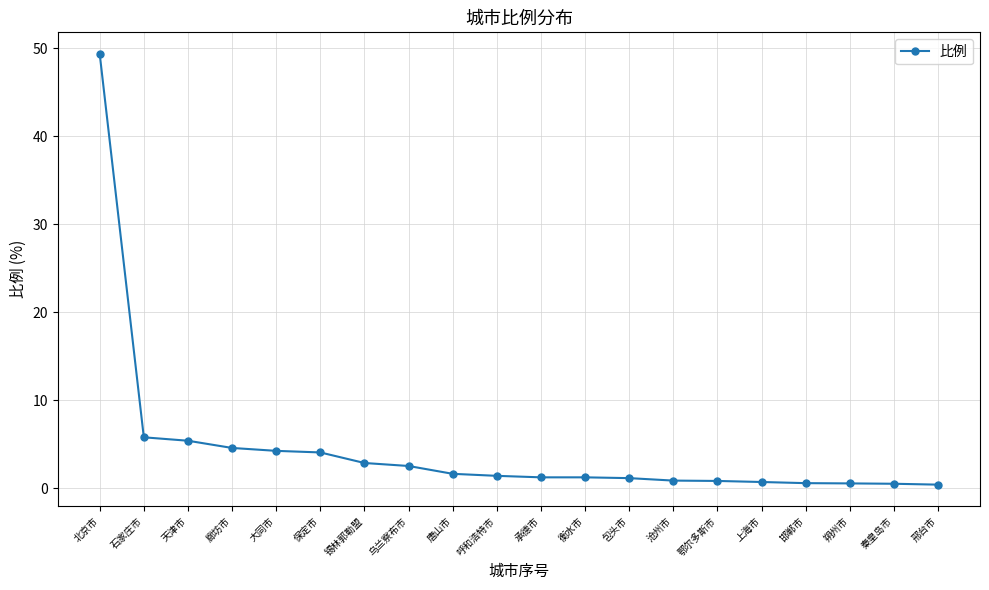

What is the difference between the maximum and minimum values?

49.0